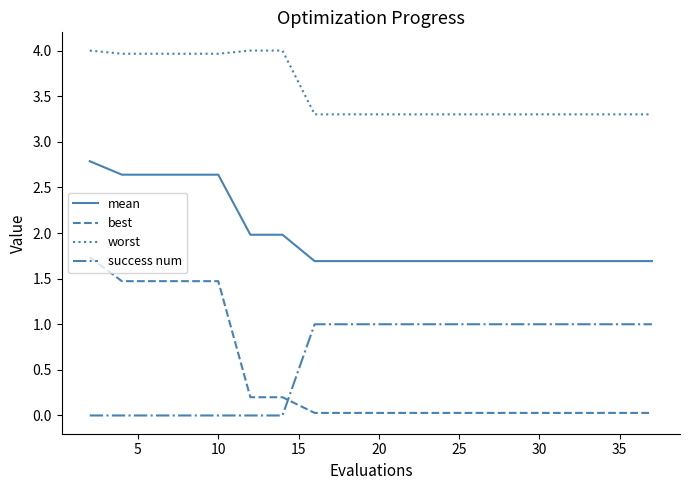

What is the greatest value displayed?

4.0